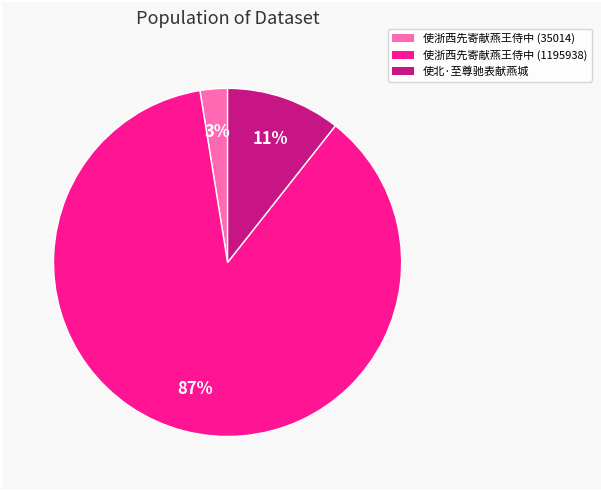

To the nearest percent, what is the combined percentage of 使北·至尊驰表献燕城 and 使浙西先寄献燕王侍中 (1195938)?

97%